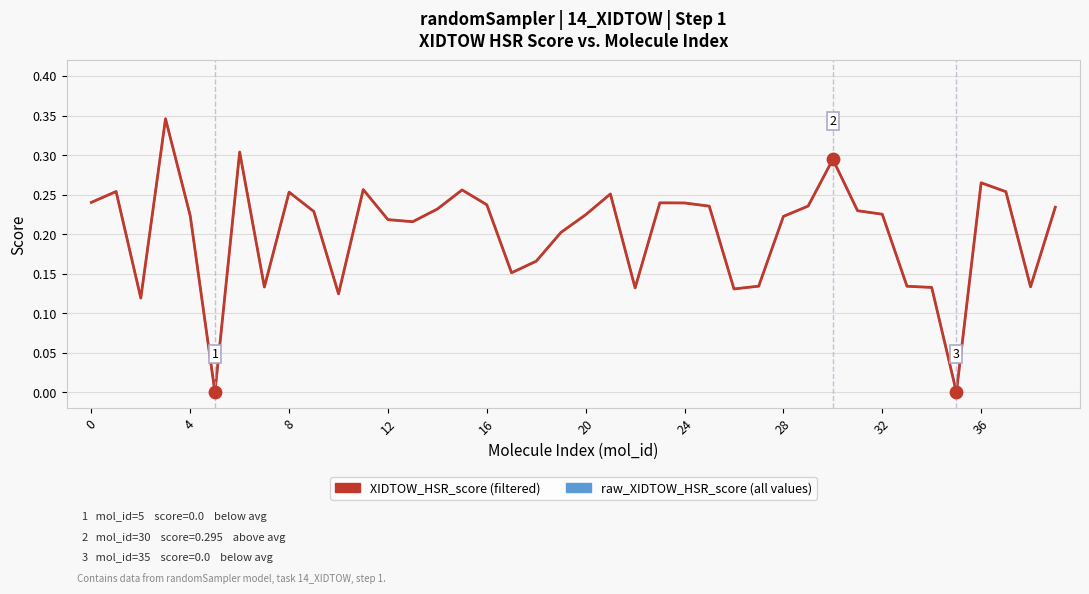

Which series has the largest range (max minus min)?

XIDTOW_HSR_score (filtered)